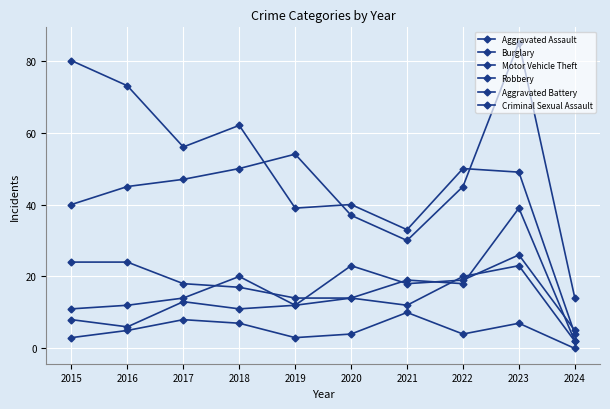

Does the chart display data point markers on the line(s)?

Yes